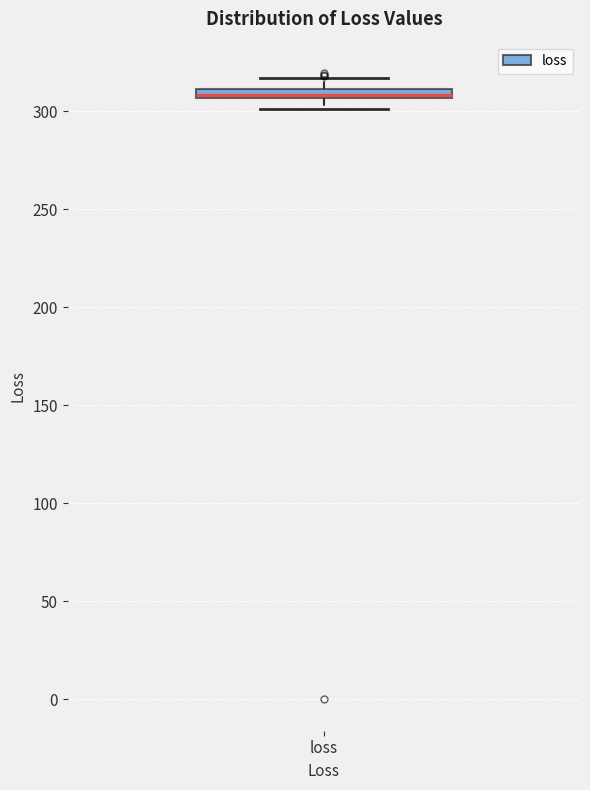

Where is the upper edge of the box for loss on the y-axis? The values are not printed on the chart, so give them approximately, as read against the axis.

310